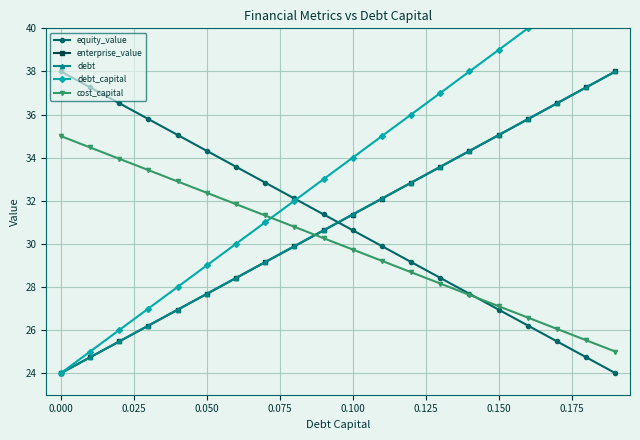

True or false: debt has more than 1 points higher than both neighbors.

False